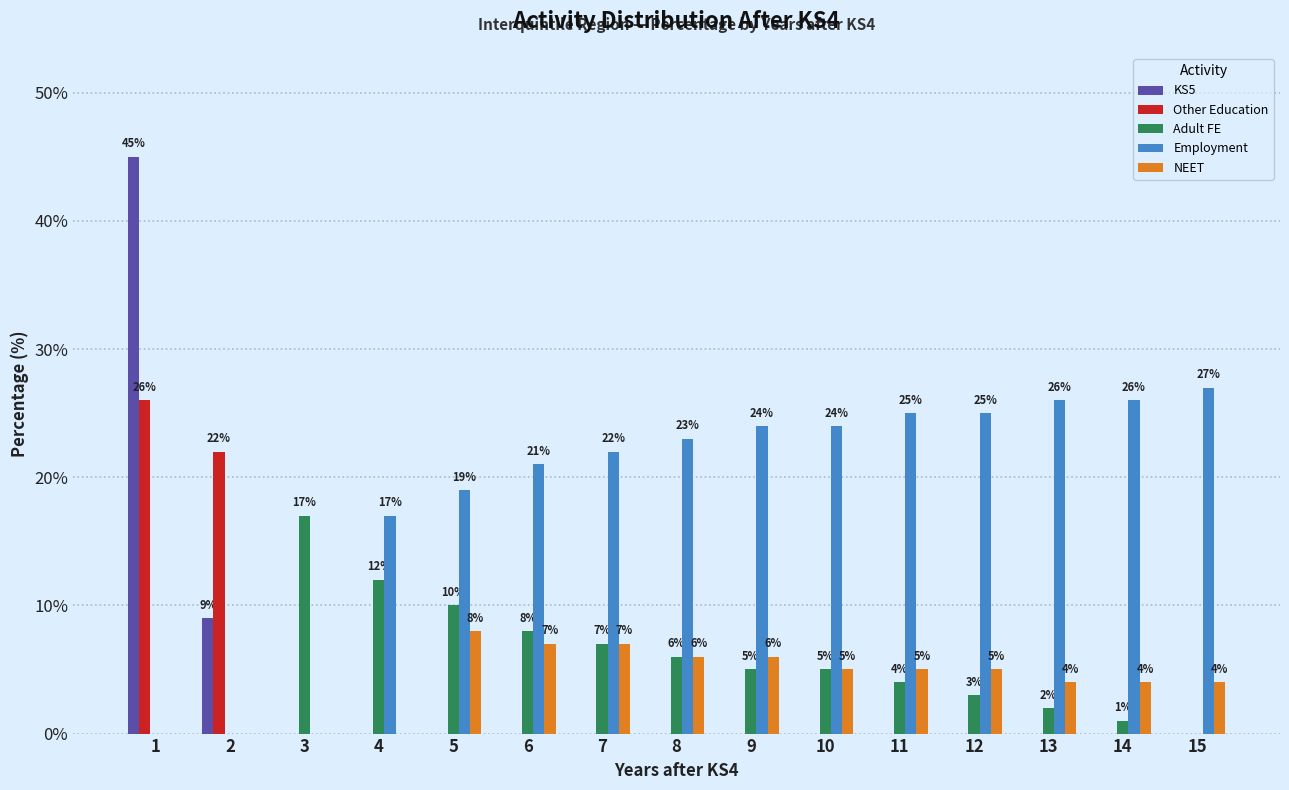

What is the greatest value displayed?

45